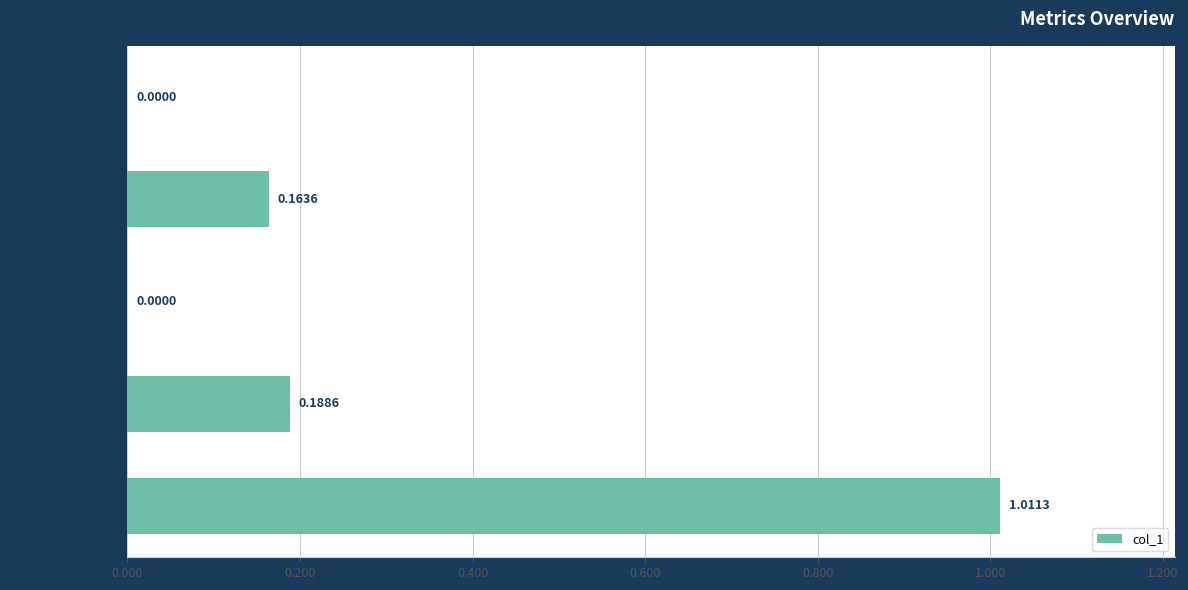

What is the change in value from Inference Time to MAPE?

-0.8